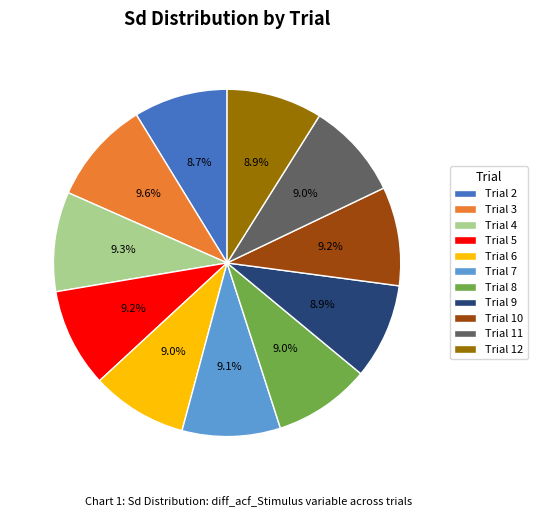

The Trial 11 slice represents 21% of the pie. True or false?

False